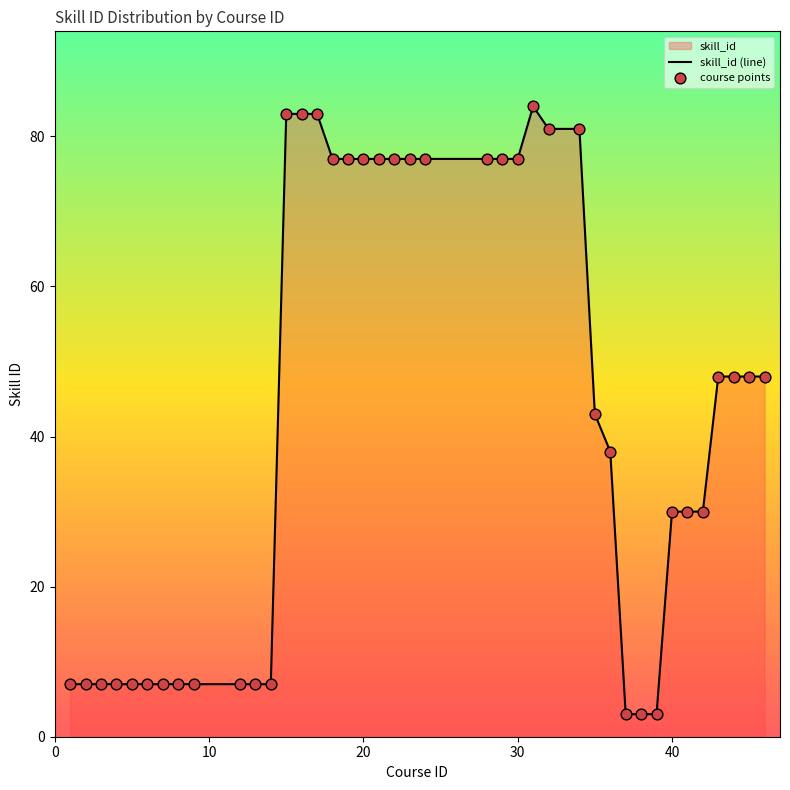

Which series contains the highest Y value?

skill_id (line)